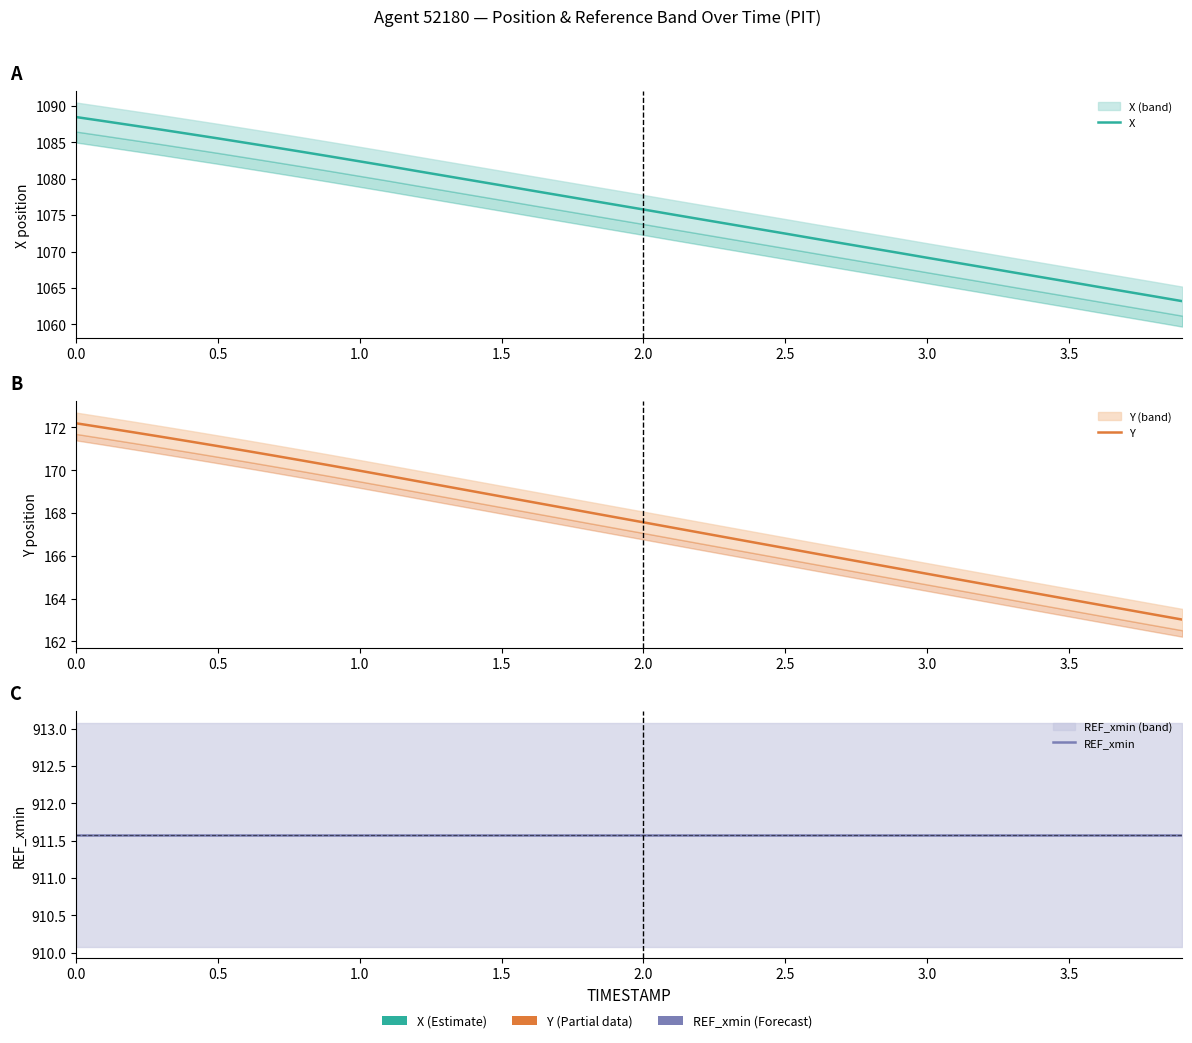

How many distinct data groups are displayed?

3